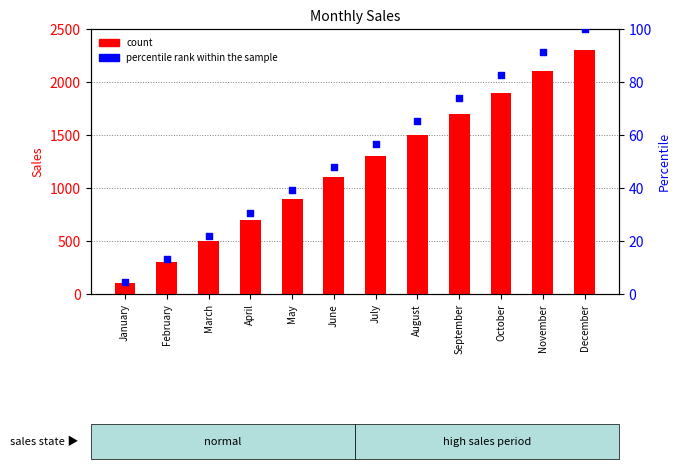

Which series has the largest Y range (max minus min)?

count